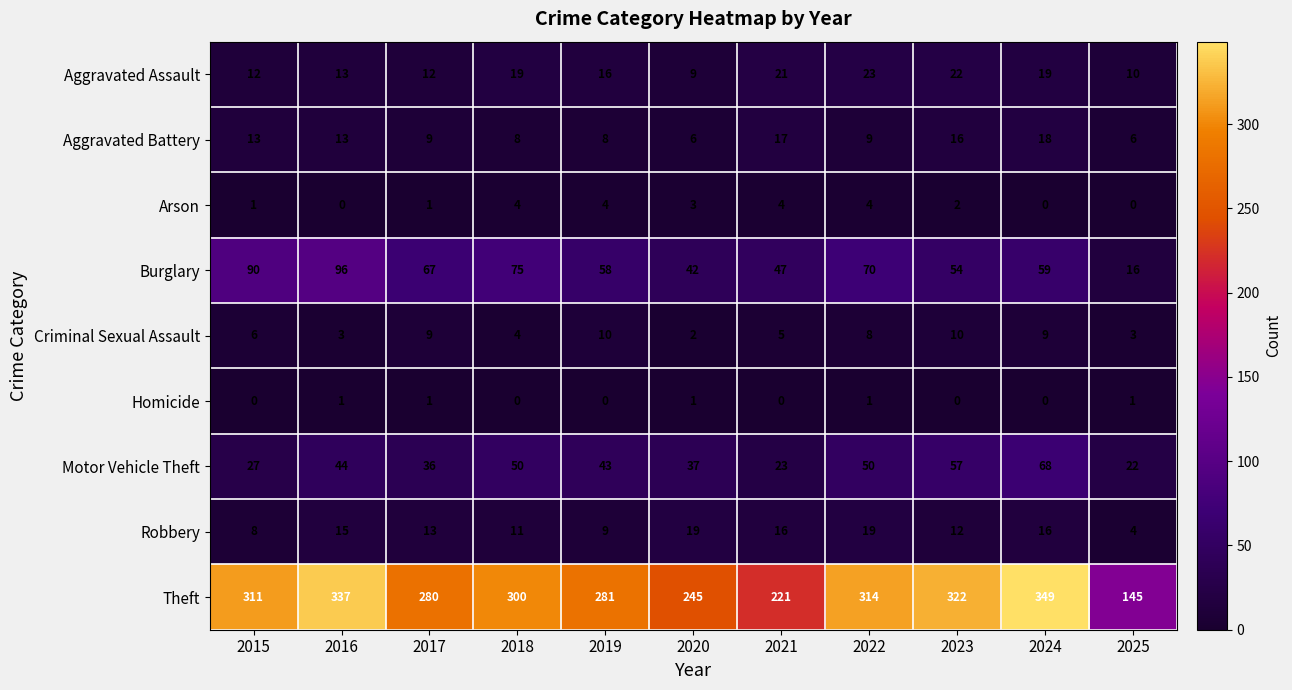

Is it true that Criminal Sexual Assault equals 4 at 2024?

False